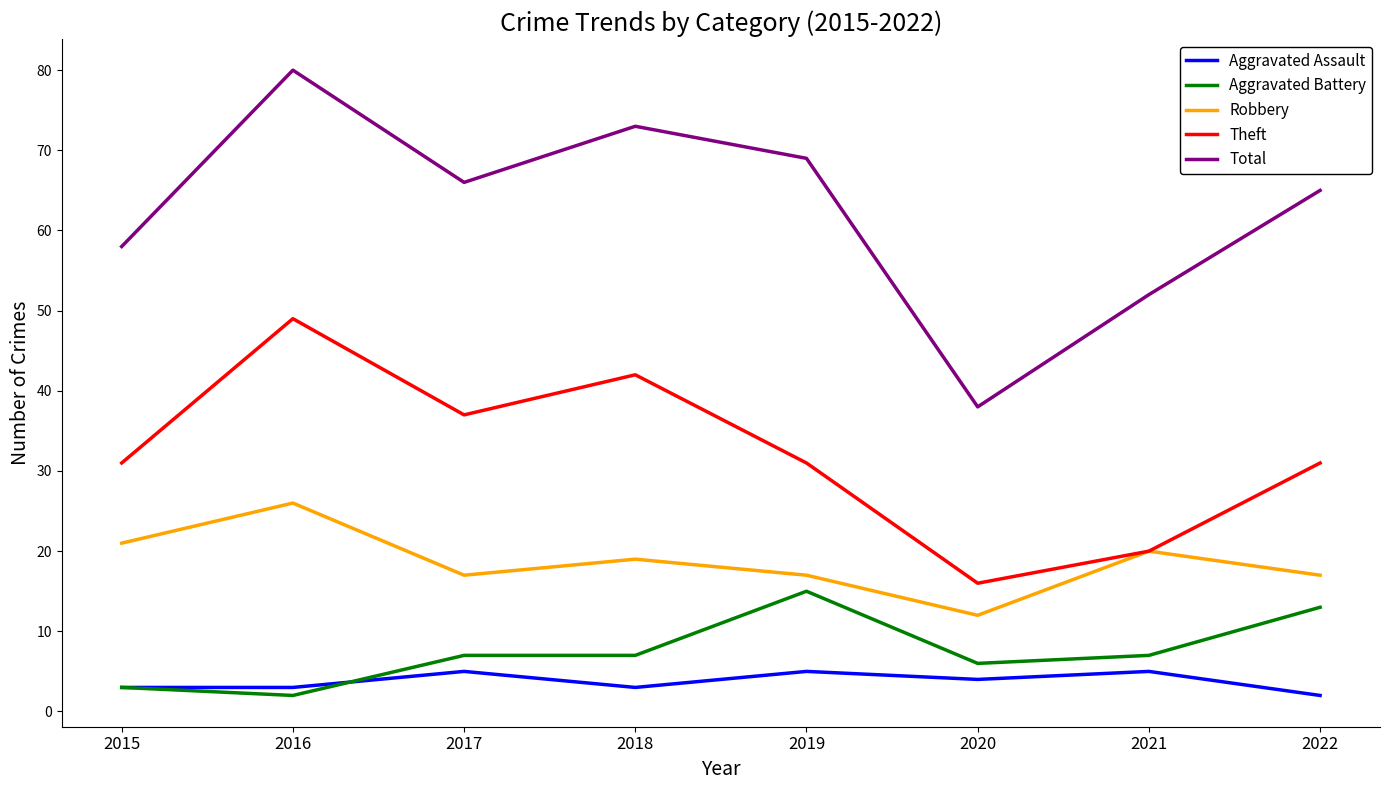

In Aggravated Assault, how many points are higher than both neighbors (excluding endpoints)?

3